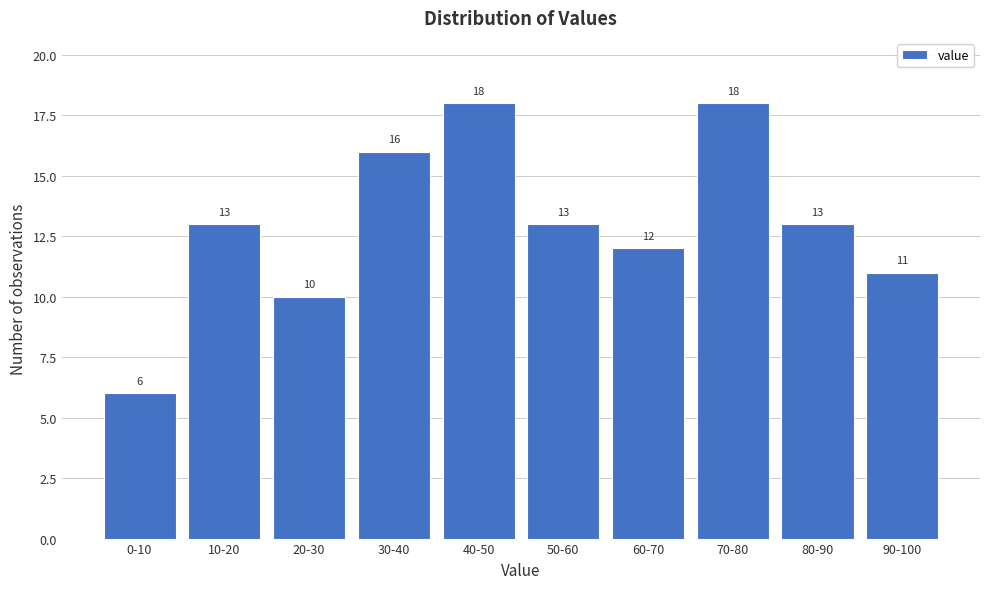

Reading left to right, extract all data points from this chart.

6	13	10	16	18	13	12	18	13	11